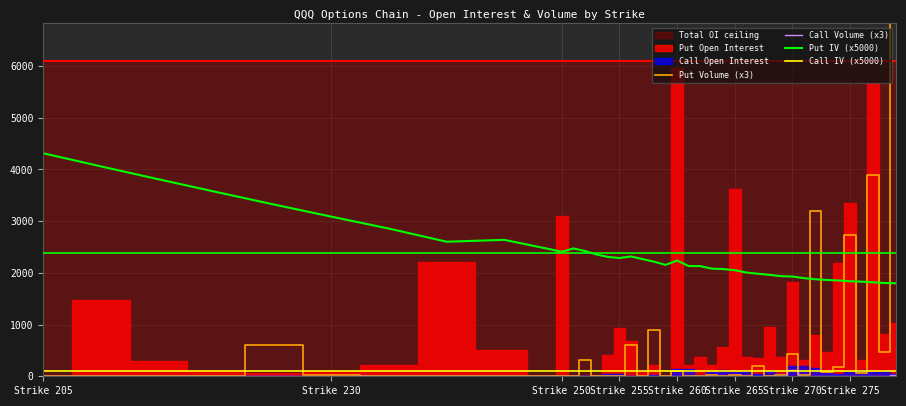

The value of Put IV (x5000) at Strike 275 is 1839.0. True or false?

True